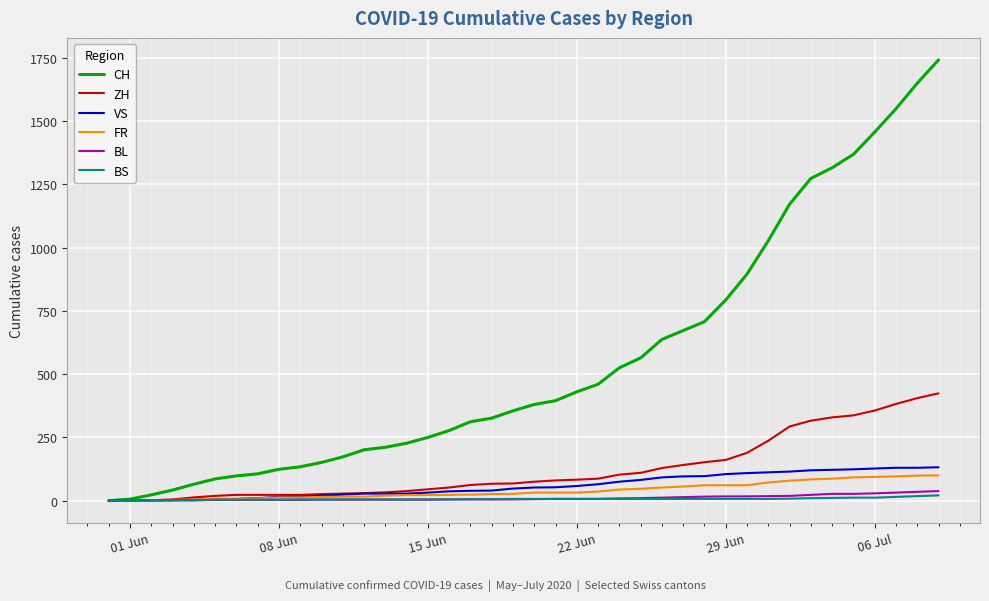

How many values in the BL series are below 6?

20